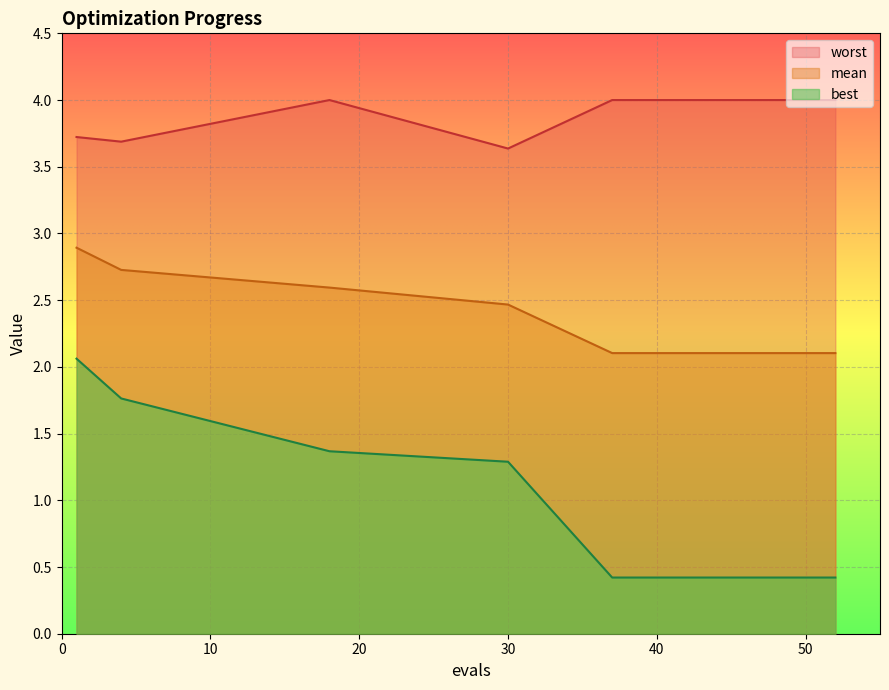

List the series in order of their overall mean, lowest first.

best, mean, worst